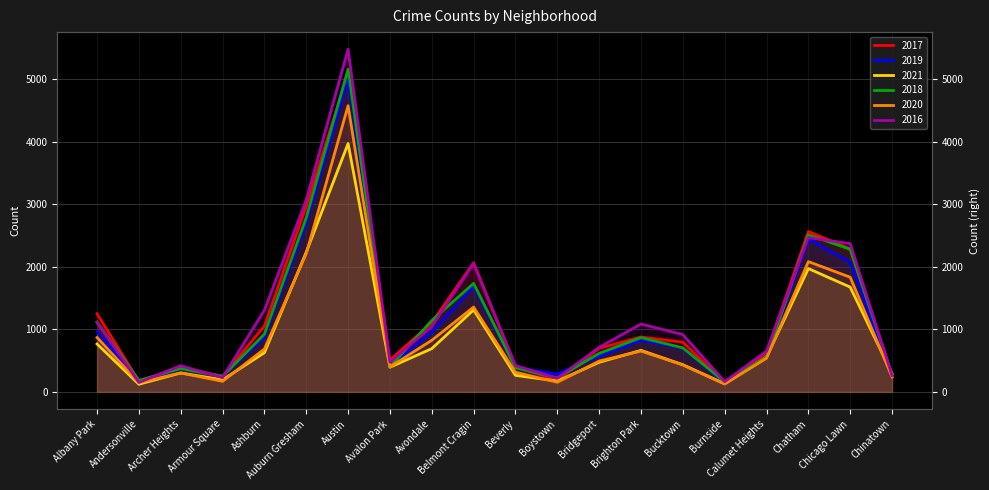

True or false: 2019 has more than 0 points higher than both neighbors.

True